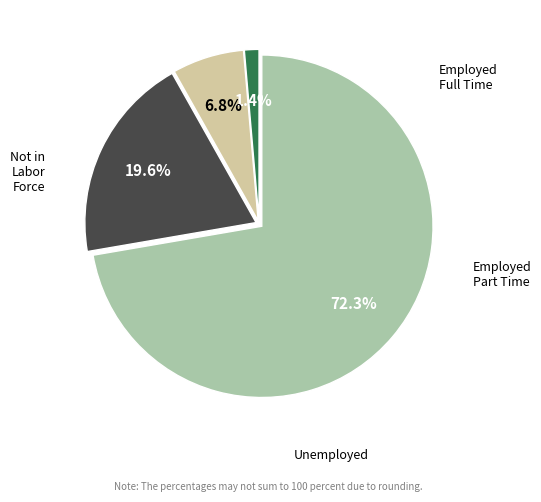

Count the number of slices in the pie.

4